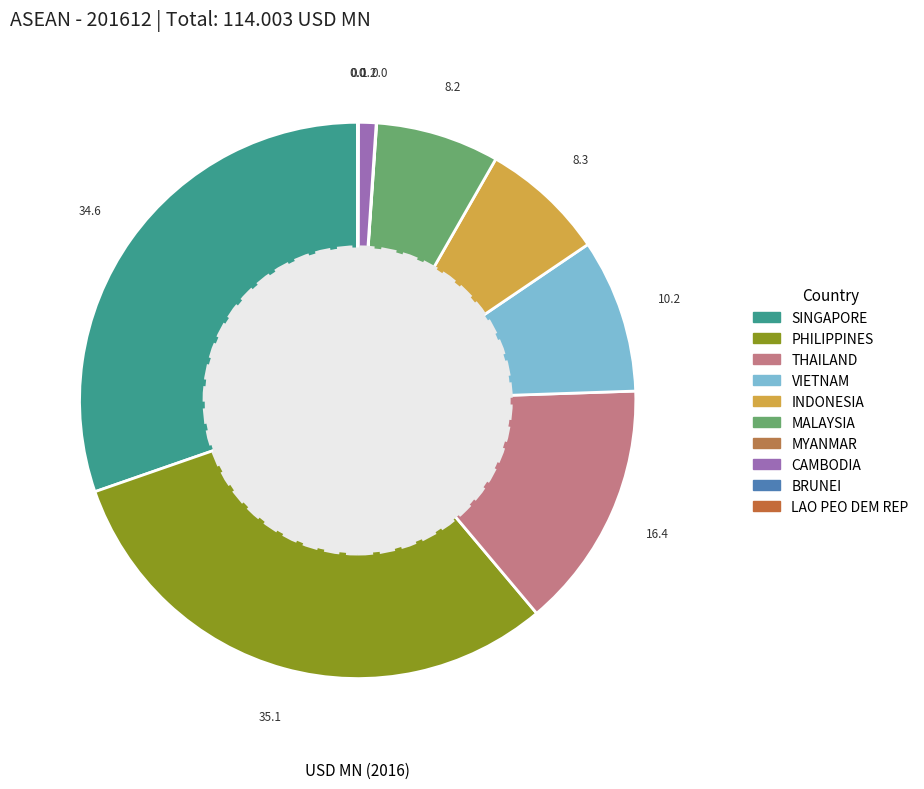

Count the number of slices in the pie.

10